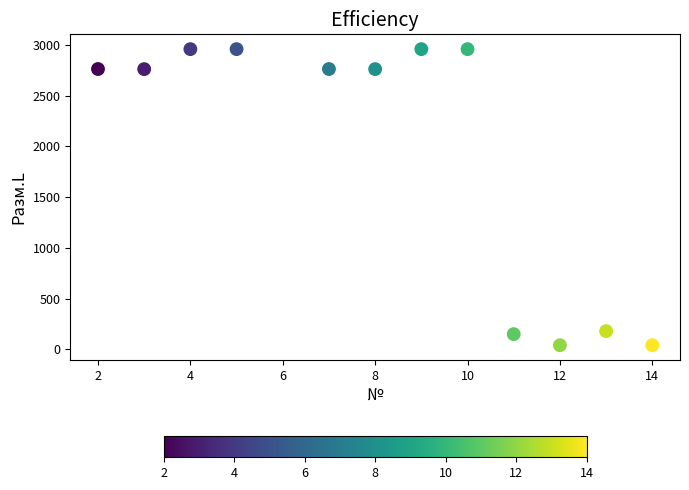

What is the range of Y values (max minus min)?

2919